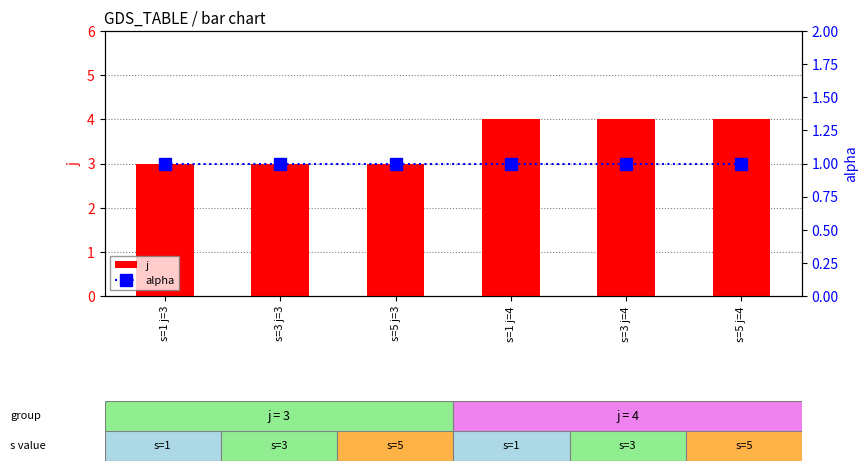

The value of j at s=3 j=3 is 5. True or false?

False